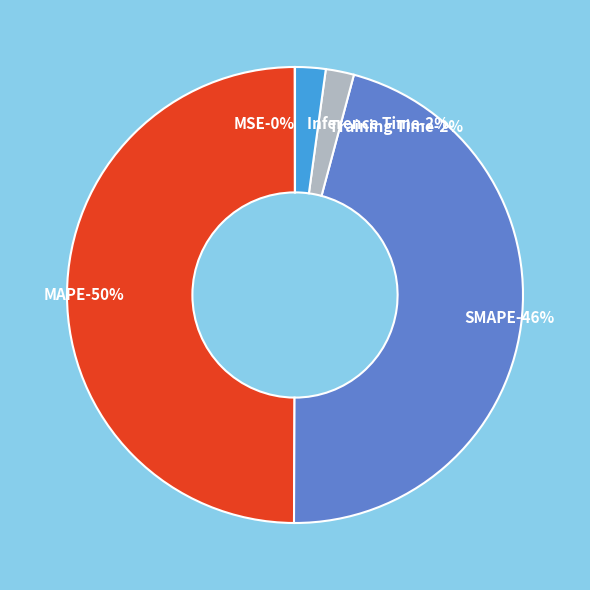

Count the number of slices in the pie.

5